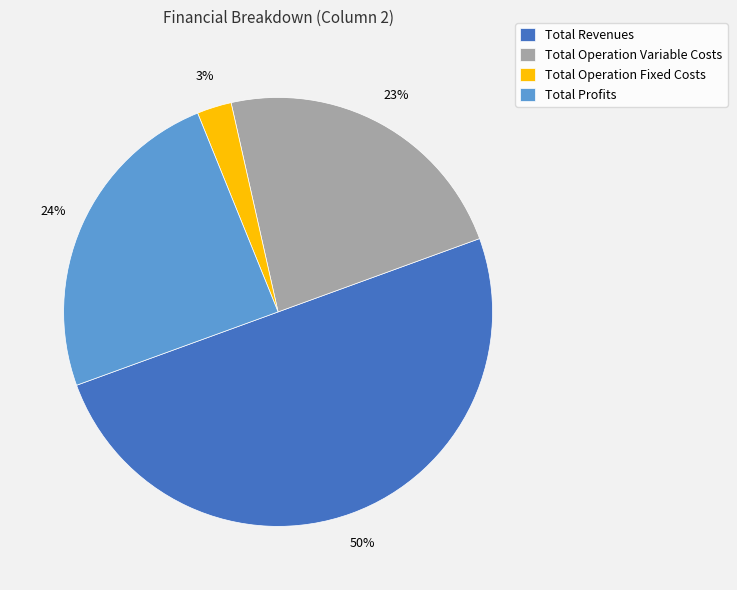

Do Total Operation Variable Costs and Total Profits together represent more than half of the pie?

No